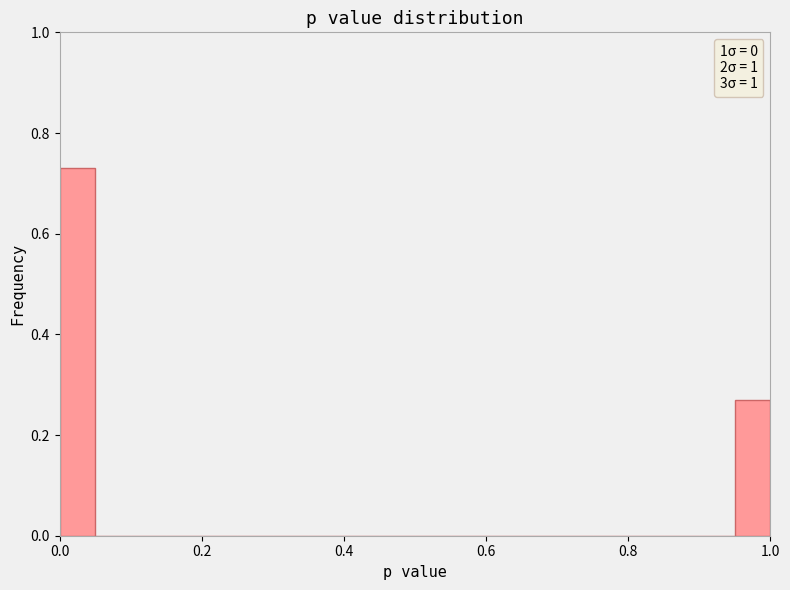

Around what value on the x-axis is the tallest bar? Give the approximate position of its centre, as read against the axis.

0.02